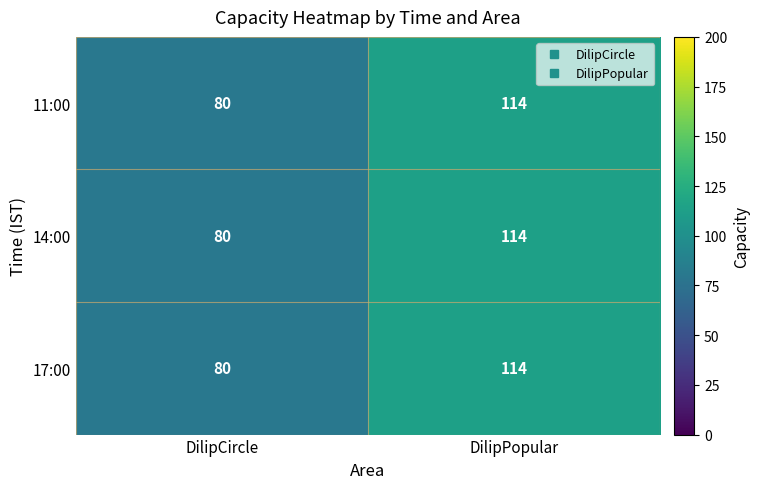

List the labels in order of 17:00 value, largest first.

DilipPopular, DilipCircle